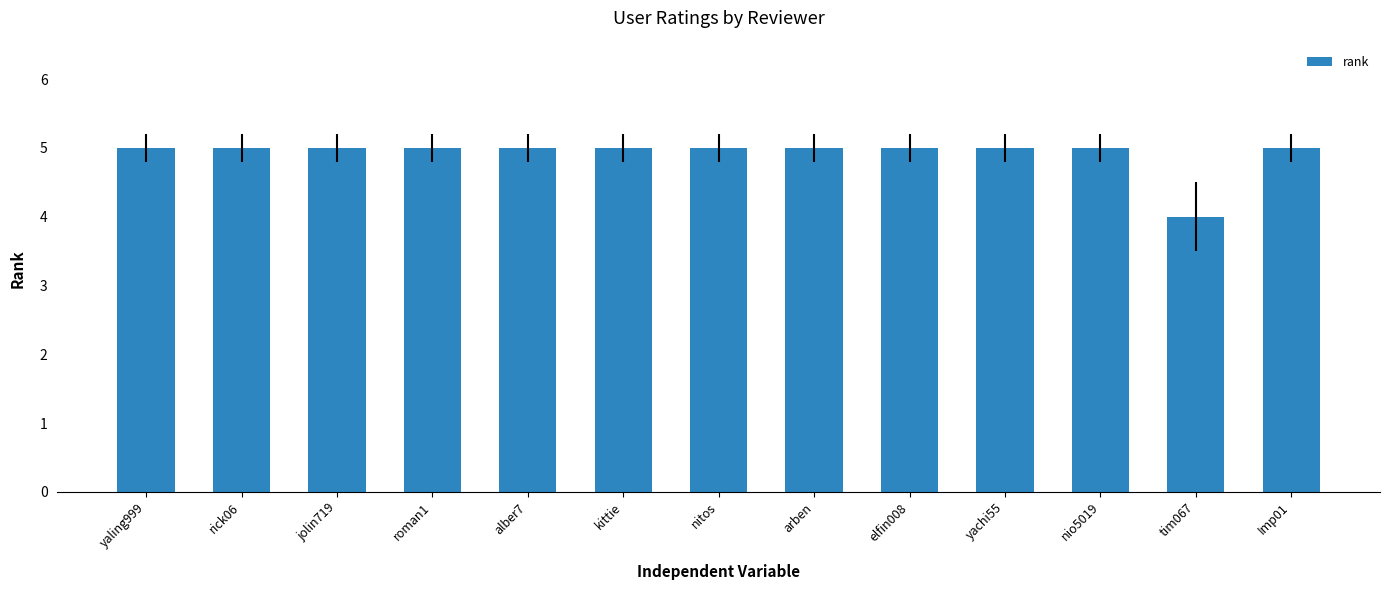

Does the chart contain any negative values?

No